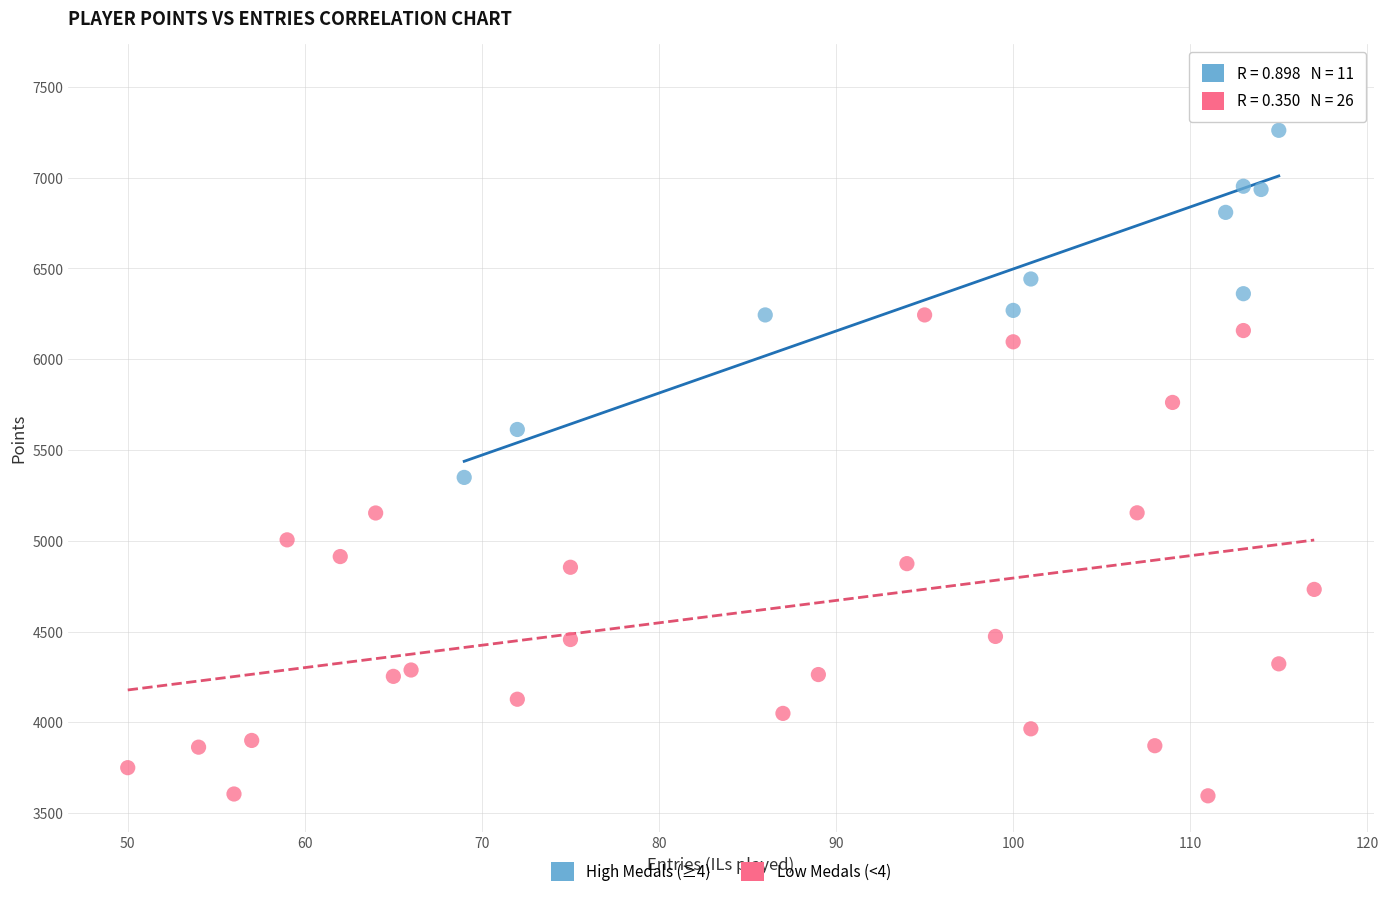

What are all the series names shown in the legend?

High Medals (≥4), Low Medals (<4)